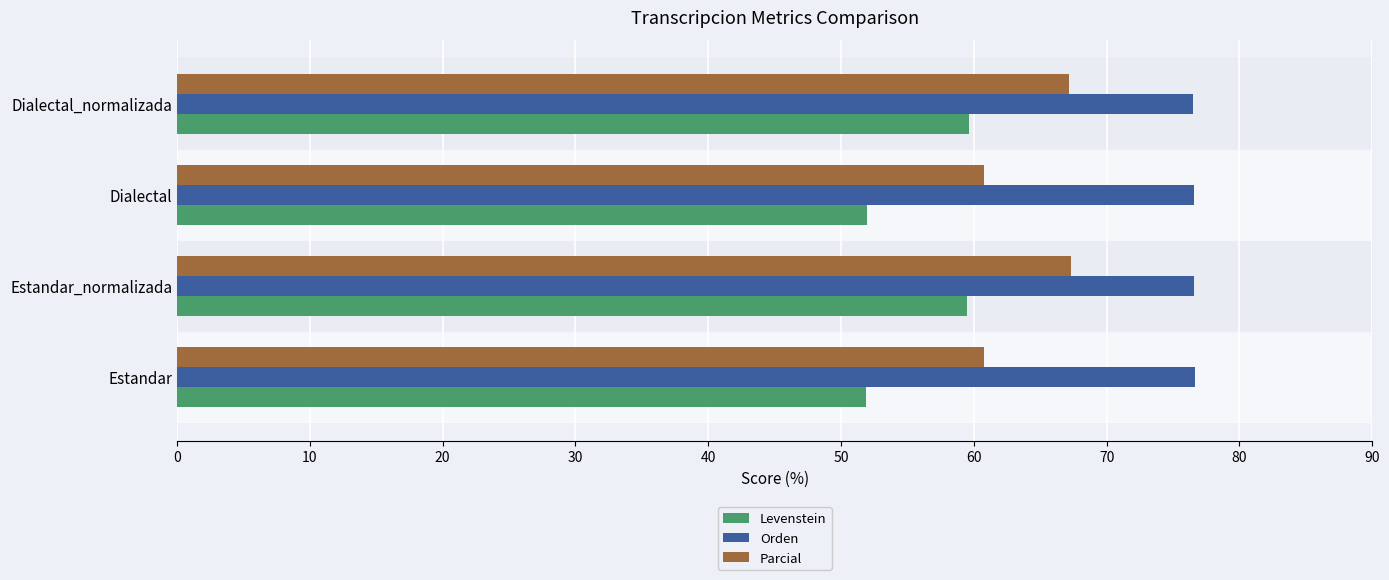

What is the difference between the maximum and minimum values in the Levenstein series?

7.7